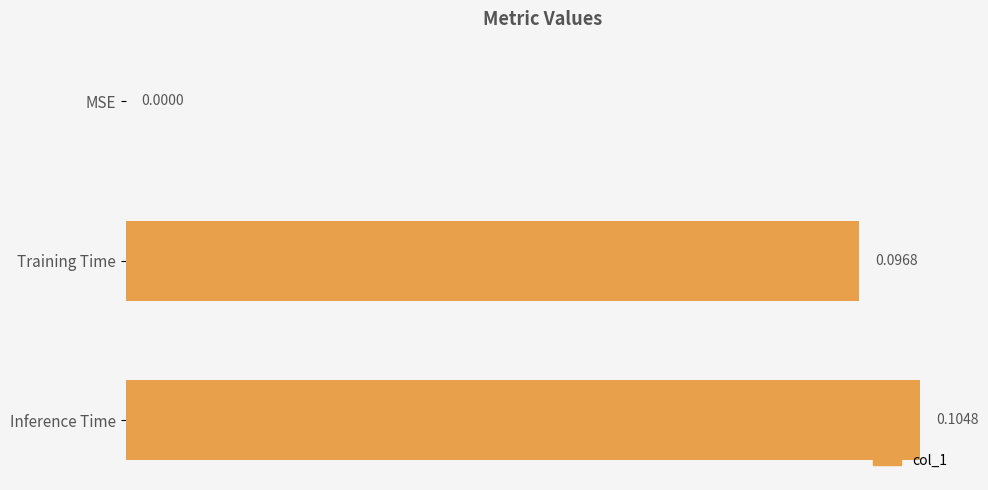

How many data points are above 0?

2